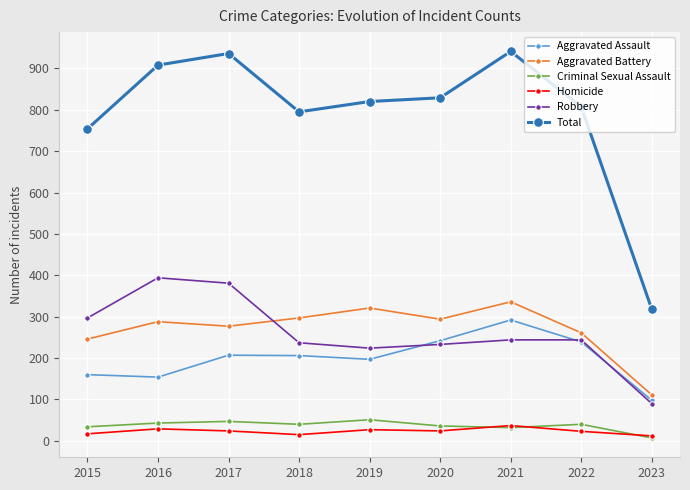

What is the lowest value of the Total series?

318